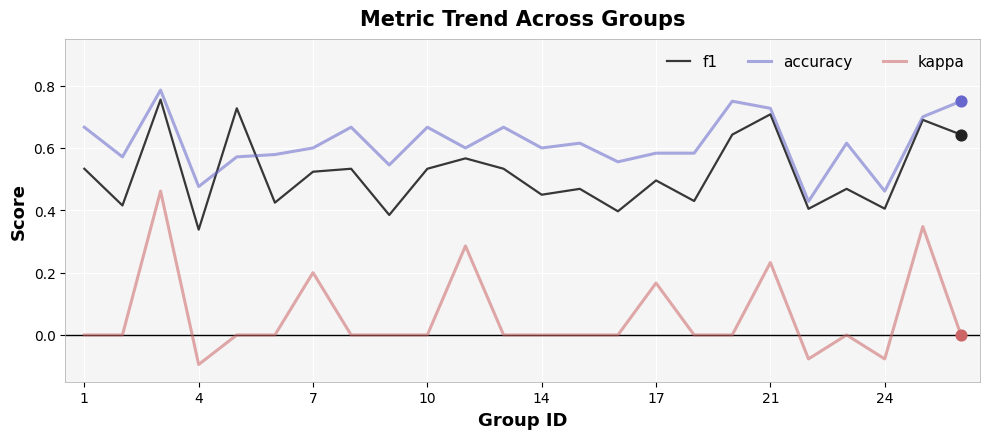

Which series has the largest total across all categories?

accuracy